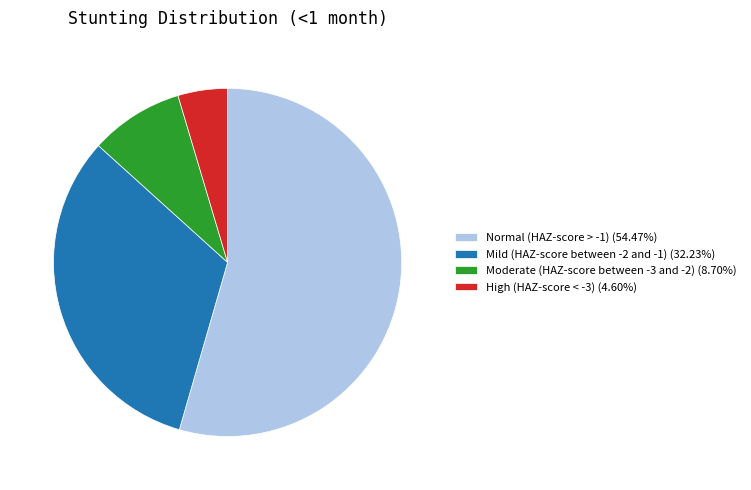

Rank the categories by value from highest to lowest.

Normal (HAZ-score > -1), Mild (HAZ-score between -2 and -1), Moderate (HAZ-score between -3 and -2), High (HAZ-score < -3)